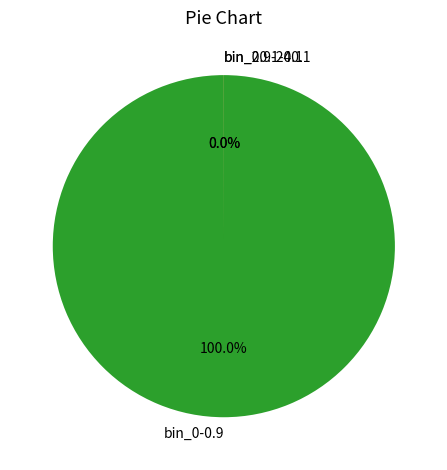

What is the majority slice?

bin_0-0.9